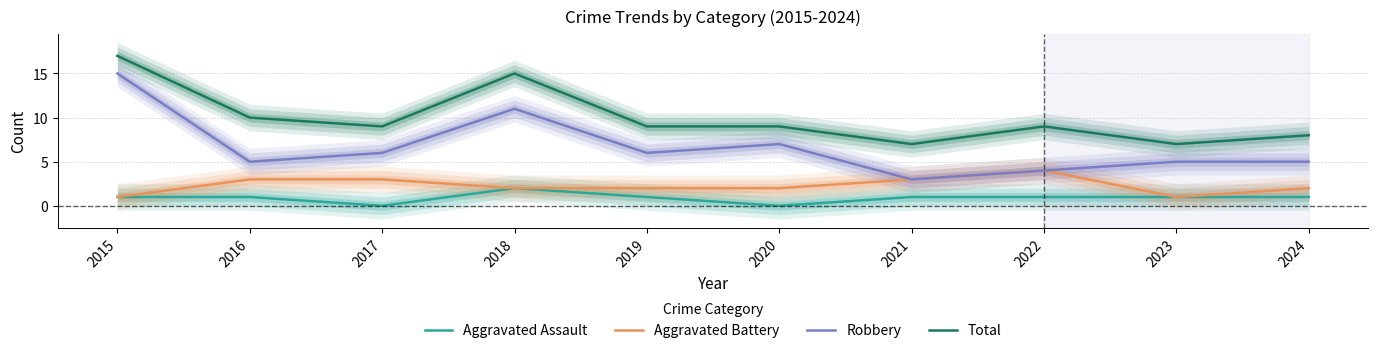

List the series in order of their peak value, highest first.

Total, Robbery, Aggravated Battery, Aggravated Assault